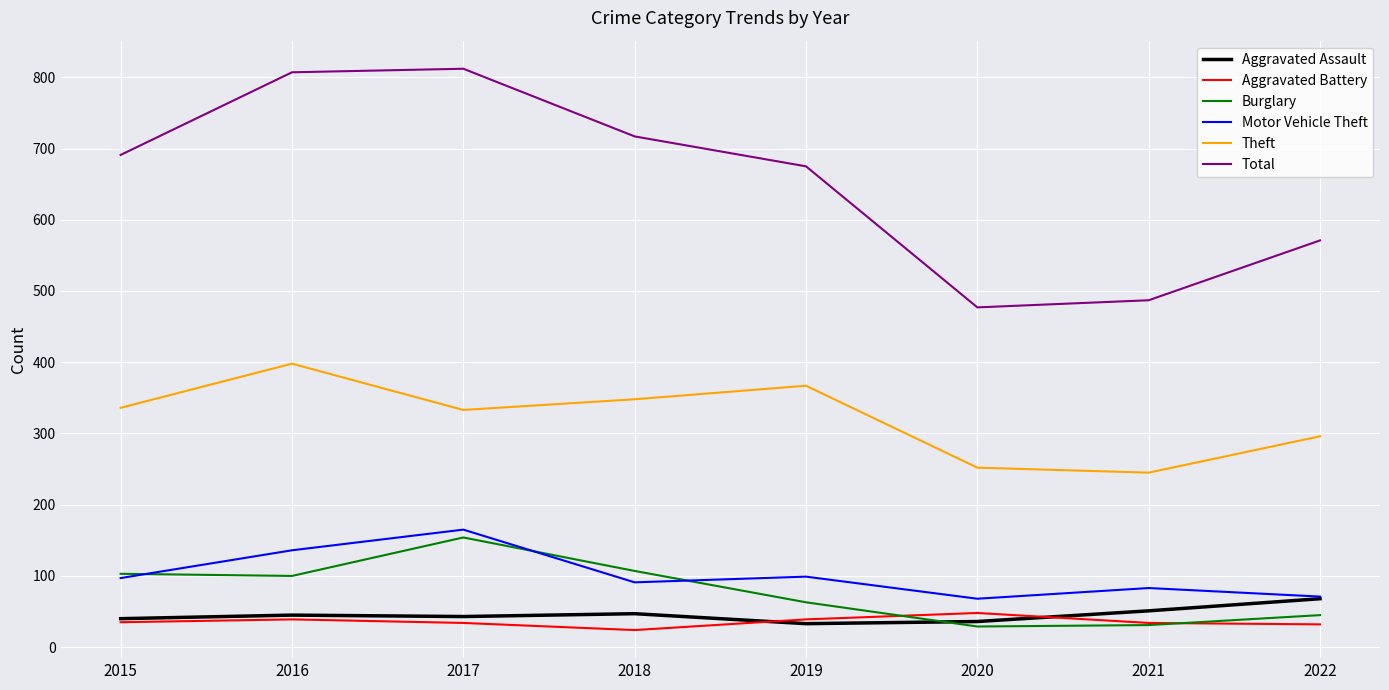

True or false: Total and Aggravated Battery intersect in this chart.

False